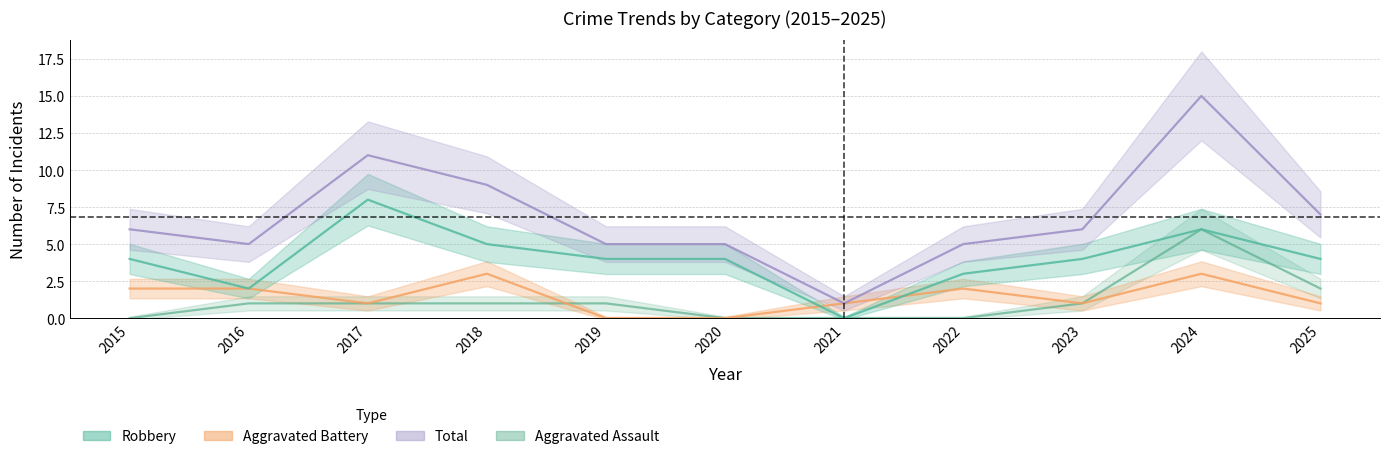

What is the difference between the maximum and second lowest values in the Aggravated Battery series?

3